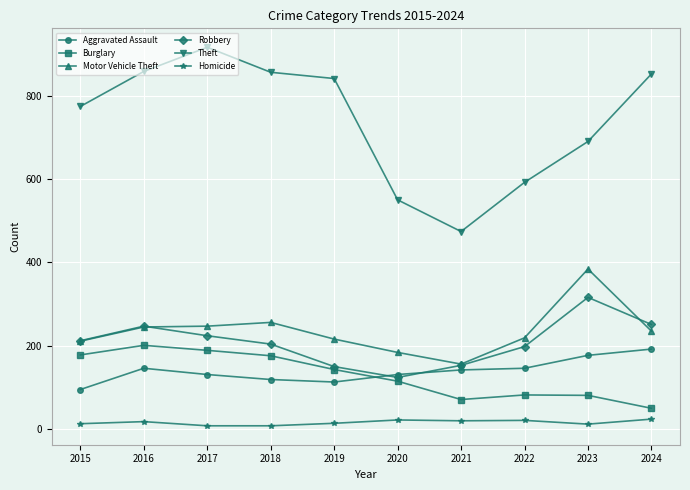

What is the minimum value for Theft?

474